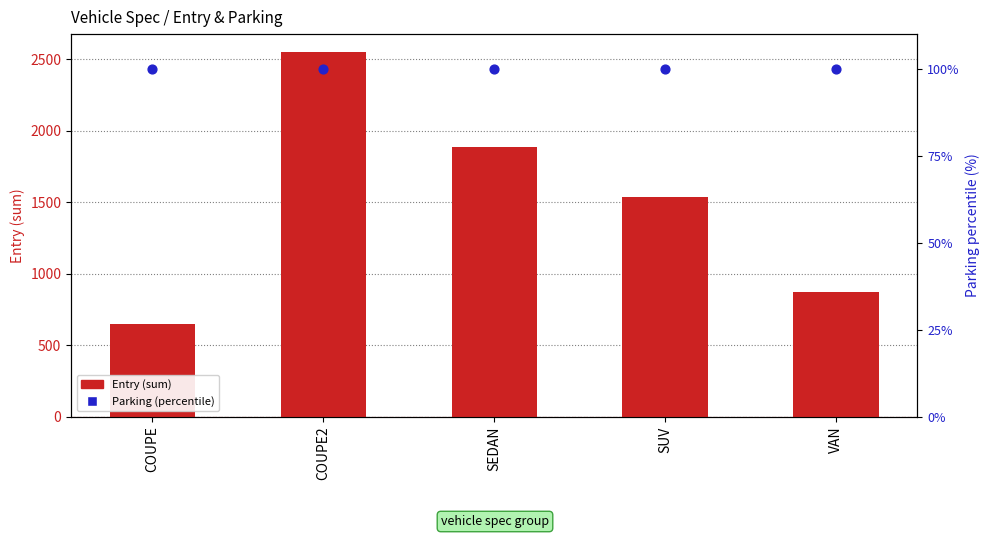

Which series reaches the maximum Y coordinate?

Entry (sum)